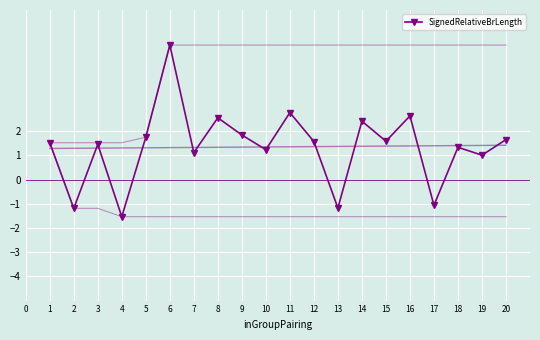

How many interior local valleys does the SignedRelativeBrLength series have?

8